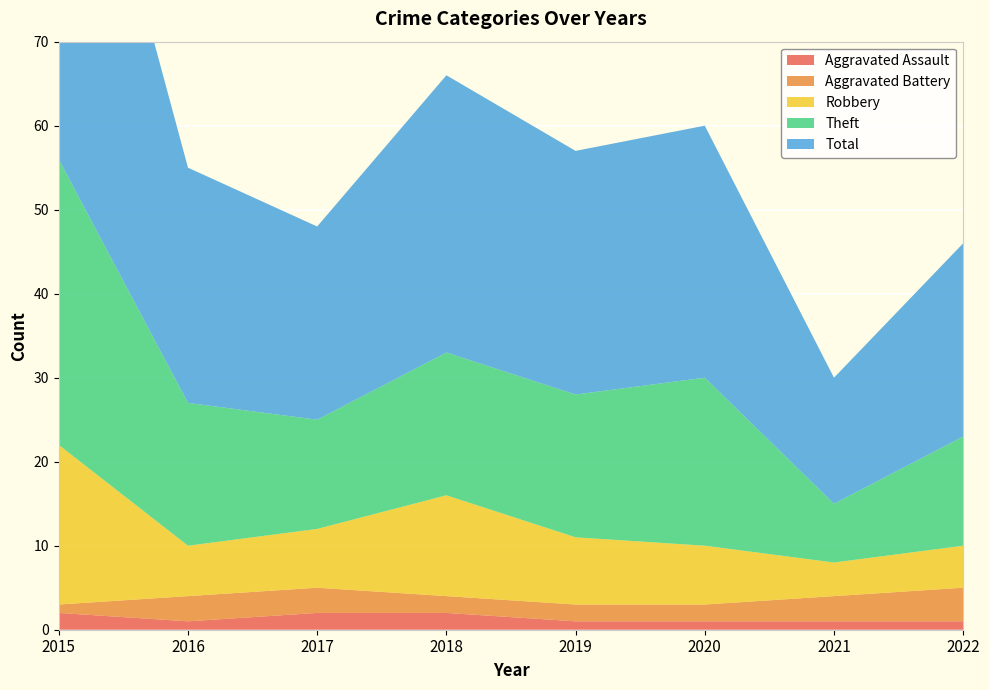

Reading right to left, what are all the values shown in this chart?

Aggravated Assault: 1	1	1	1	2	2	1	2
Aggravated Battery: 4	3	2	2	2	3	3	1
Robbery: 5	4	7	8	12	7	6	19
Theft: 13	7	20	17	17	13	17	34
Total: 23	15	30	29	33	23	28	56